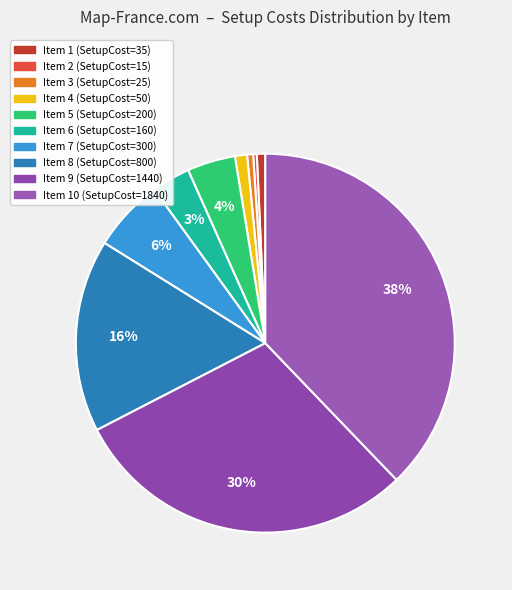

Is there a majority slice in this chart?

No